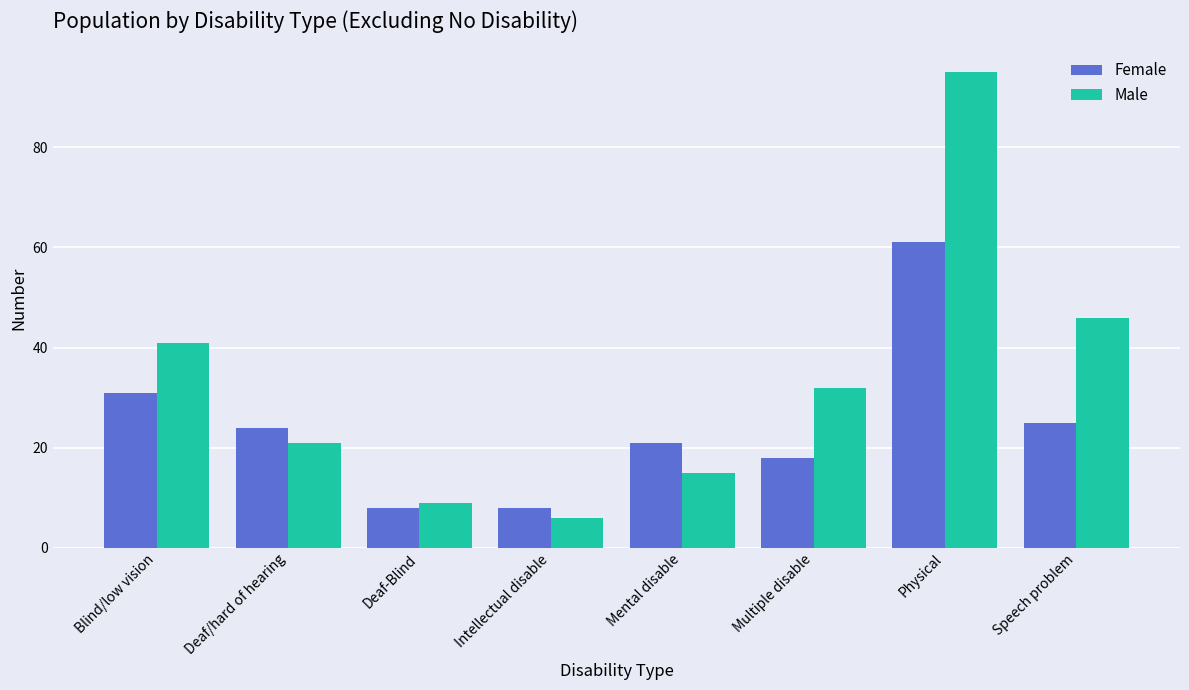

What value does the Male series have at Speech problem, to the nearest 10?

50